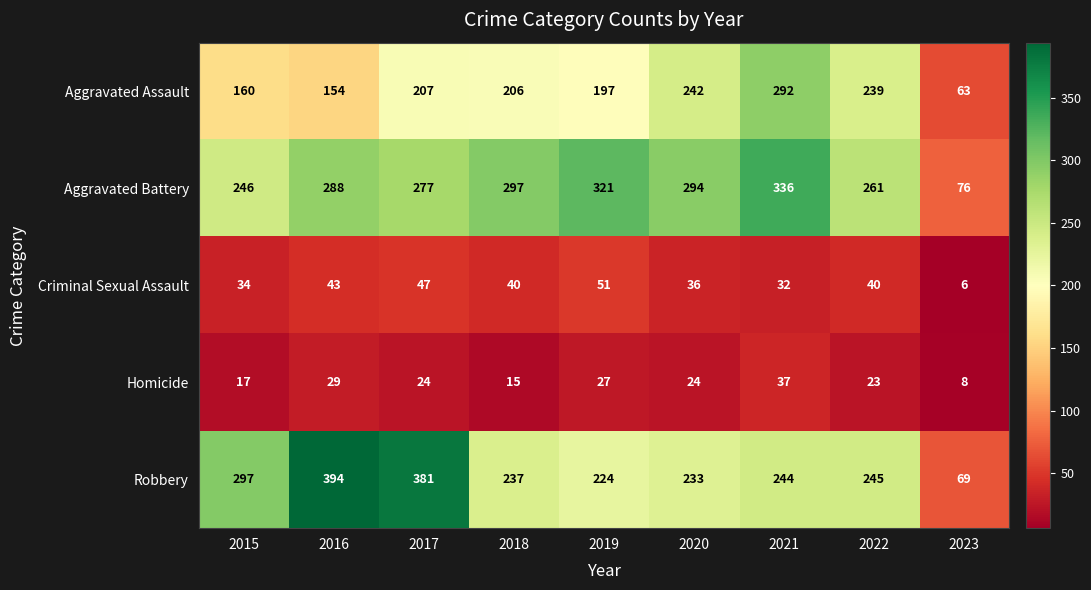

The value of Robbery at 2019 is 224. True or false?

True